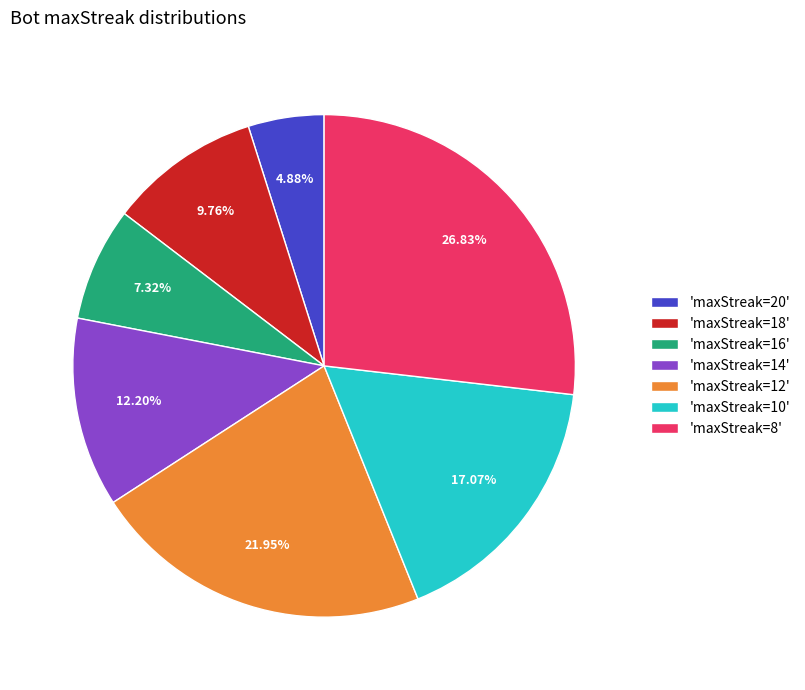

Which slice is the largest?

'maxStreak=8'